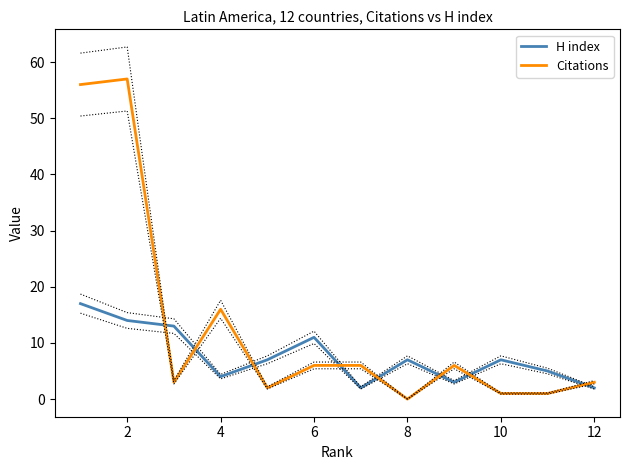

List the series in order of their overall mean, lowest first.

H index, Citations